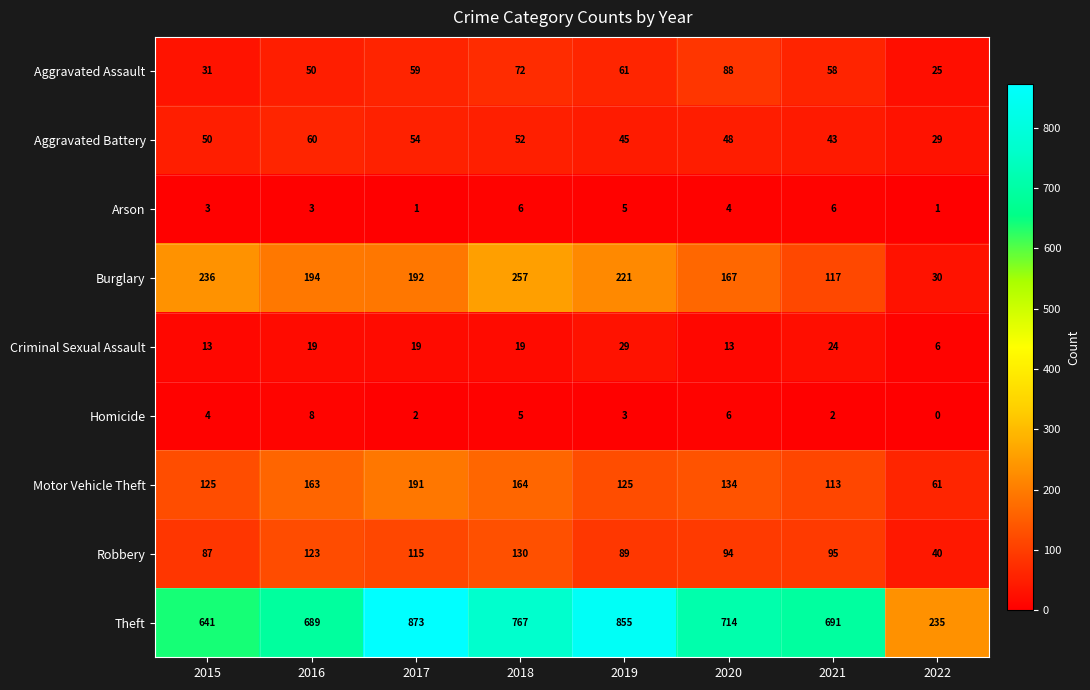

What is the maximum value for Robbery?

130